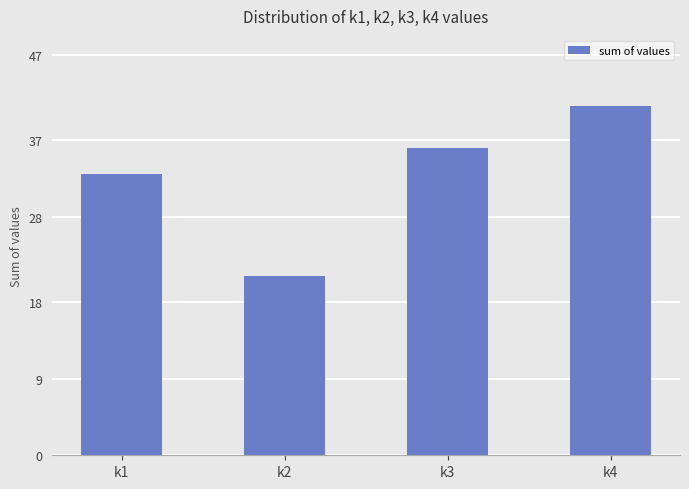

Is it true that the value at k3 is 36?

True